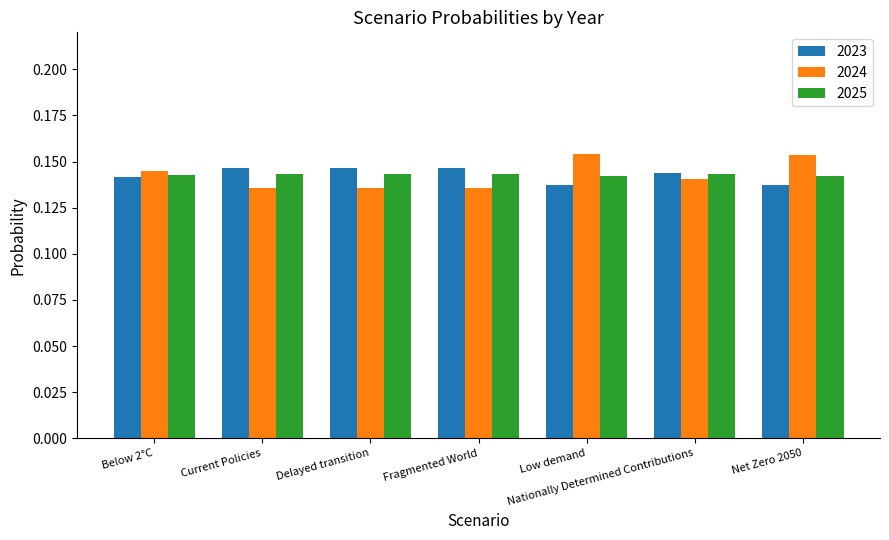

What is the total value across all series at Below 2°C?

0.4